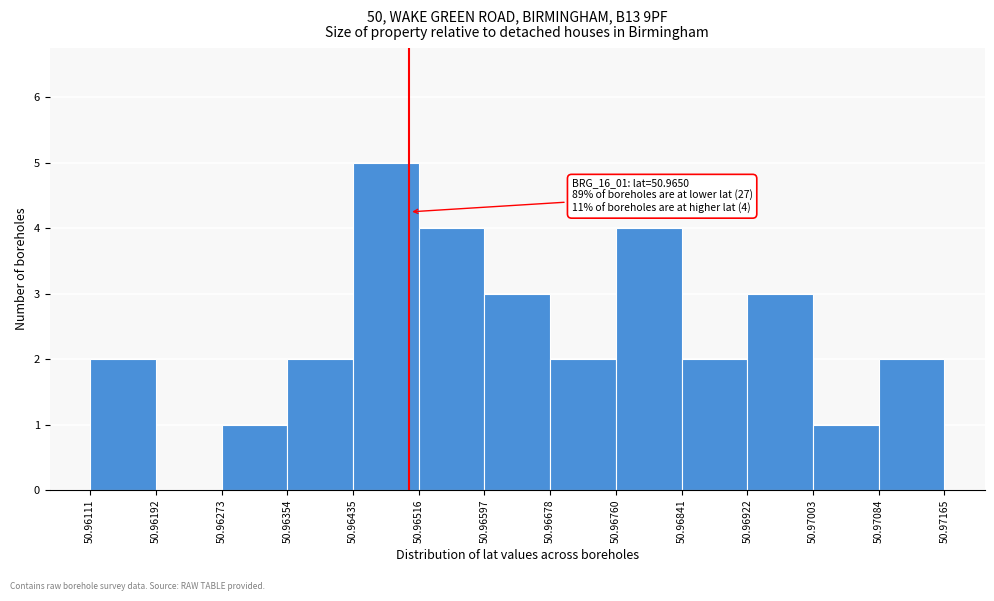

Over which range of the x-axis is the bar tallest?

50.96435 to 50.96516